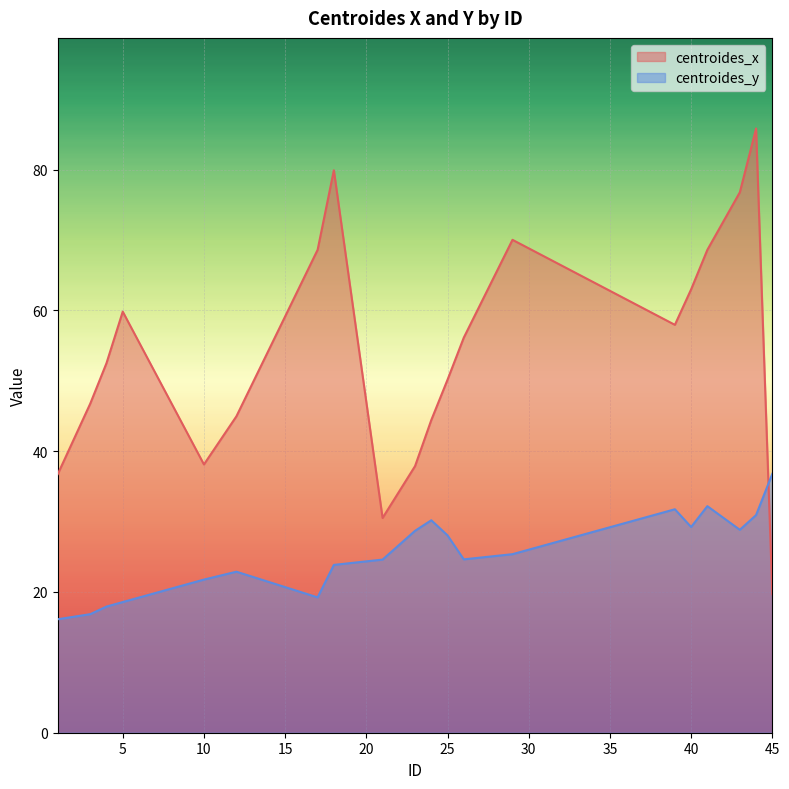

How many interior local peaks does the centroides_y series have?

4